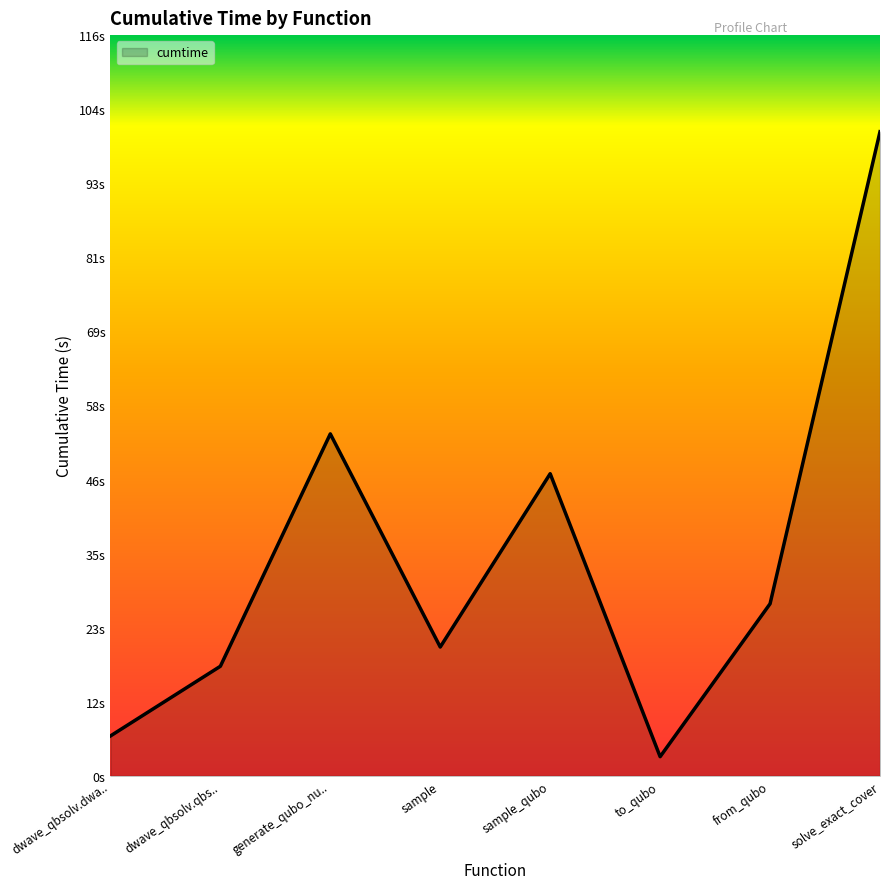

What position from the left is from_qubo?

7